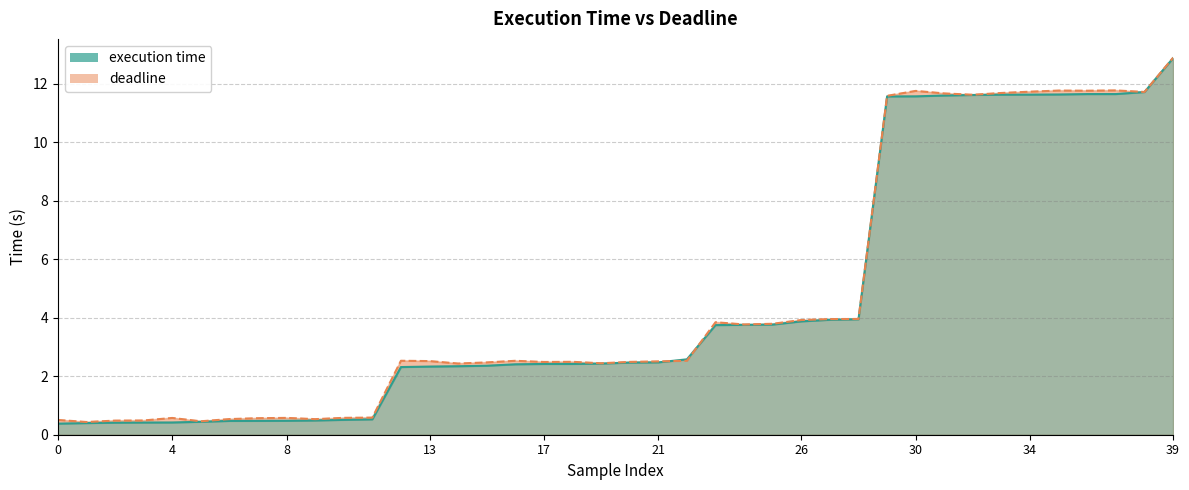

What is the greatest value displayed?

12.9